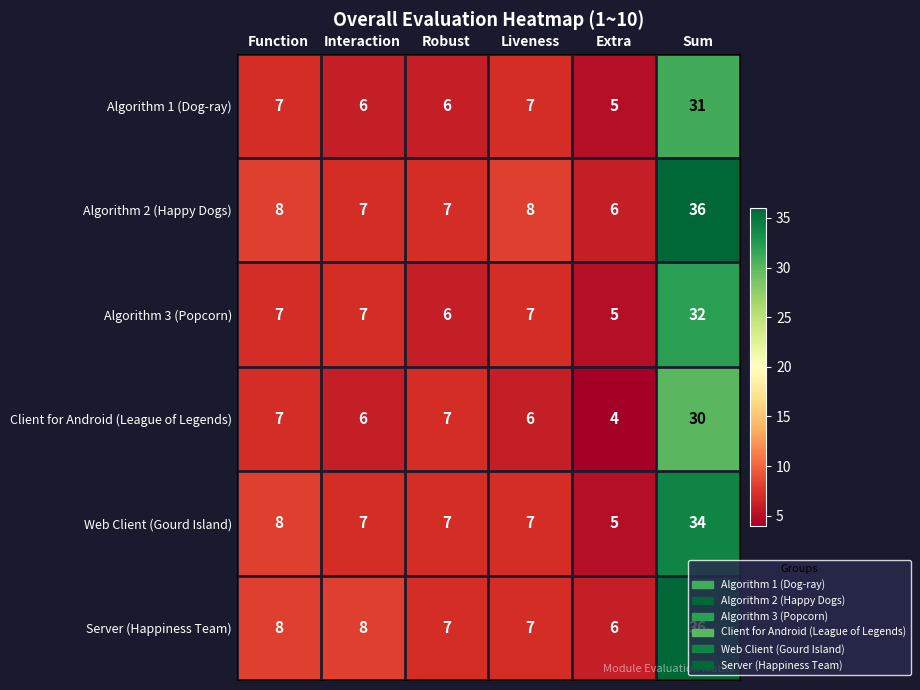

At which category is the sum across all series the highest?

Sum